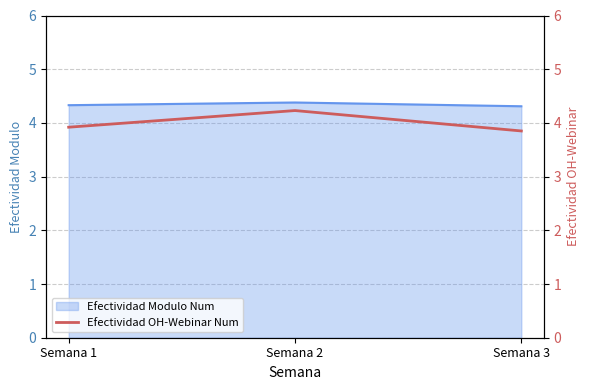

The Efectividad Modulo Num series shows 4.4 at Semana 2. True or false?

True